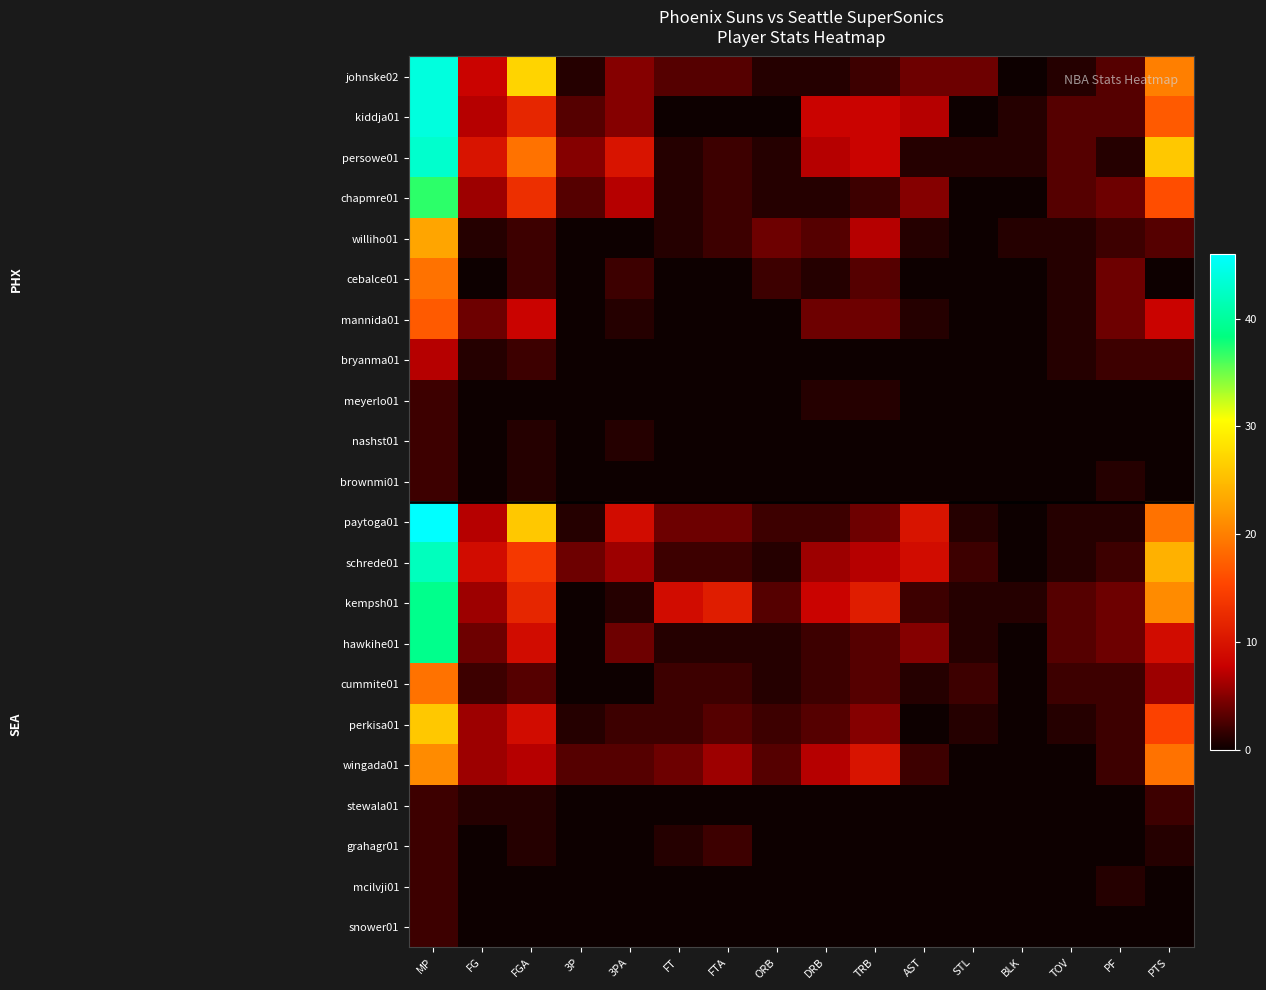

Rank the series by their maximum value, from lowest to highest.

meyerlo01, nashst01, brownmi01, stewala01, grahagr01, mcilvji01, snower01, bryanma01, mannida01, cebalce01, cummite01, wingada01, williho01, perkisa01, chapmre01, kempsh01, hawkihe01, schrede01, persowe01, johnske02, kiddja01, paytoga01